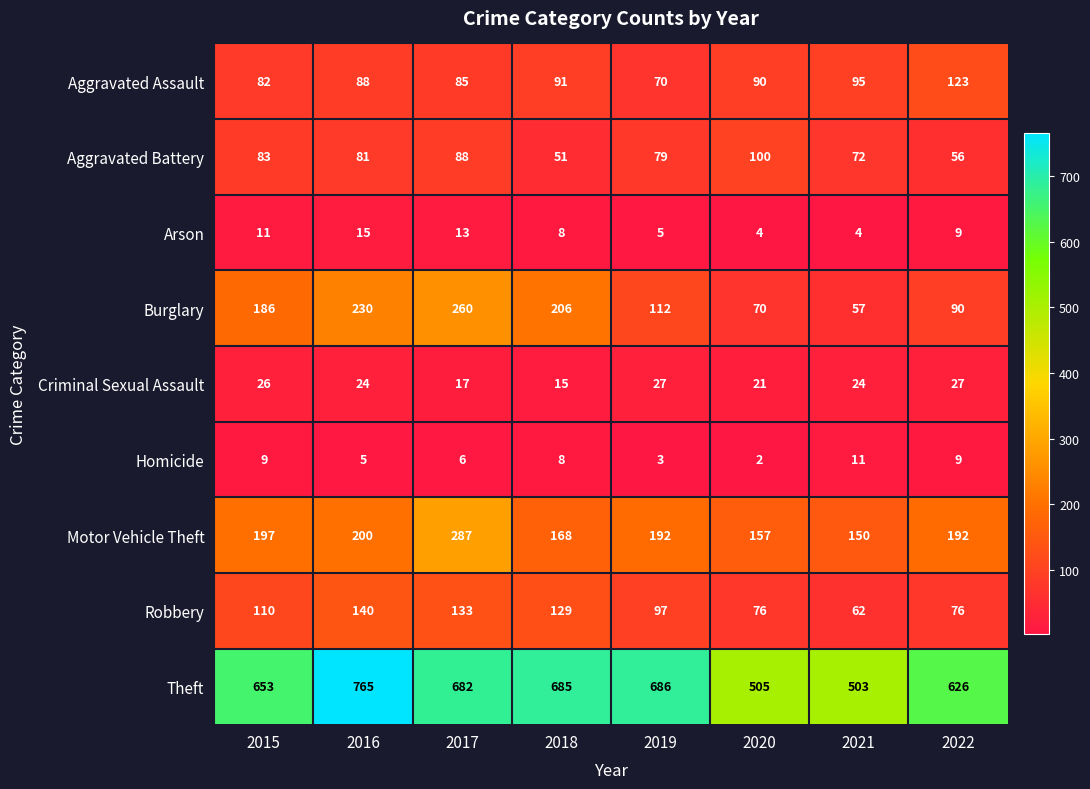

Which series has the largest total across all categories?

Theft